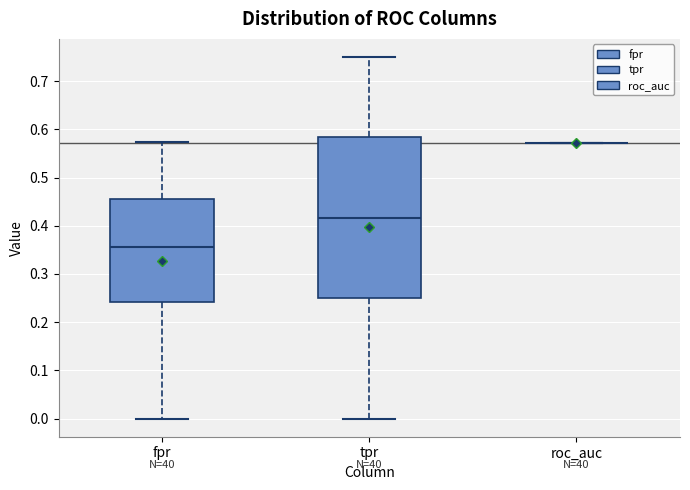

Reading left to right, transcribe this box plot: for each box, give where its median line is, the range the box spans, and where its two whiskers end, as read against the y-axis. The values are not printed on the chart, so give them approximately, as read against the axis.

fpr: median 0.36, box 0.24 to 0.45, whiskers 0.00 to 0.57
tpr: median 0.42, box 0.25 to 0.58, whiskers 0.00 to 0.75
roc_auc: box collapsed to a line at 0.57, whiskers 0.57 to 0.57